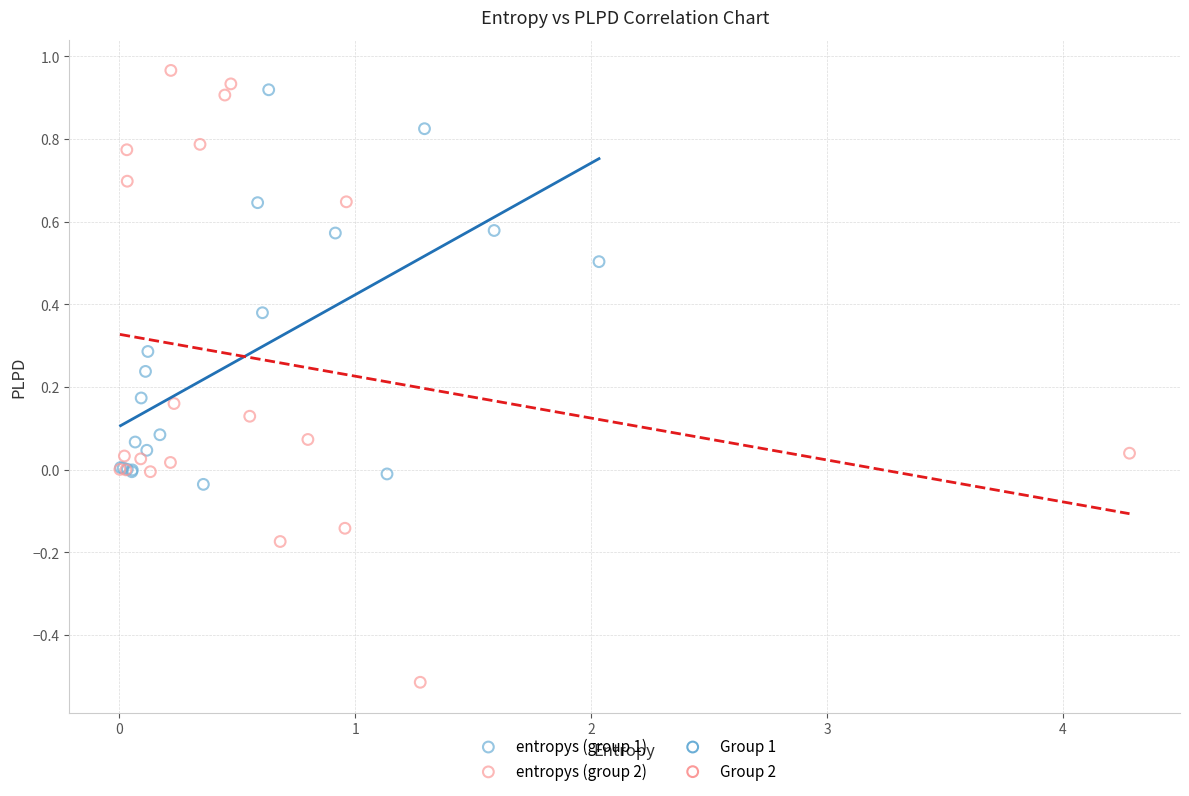

Which series has the largest Y range (max minus min)?

entropys (group 2)